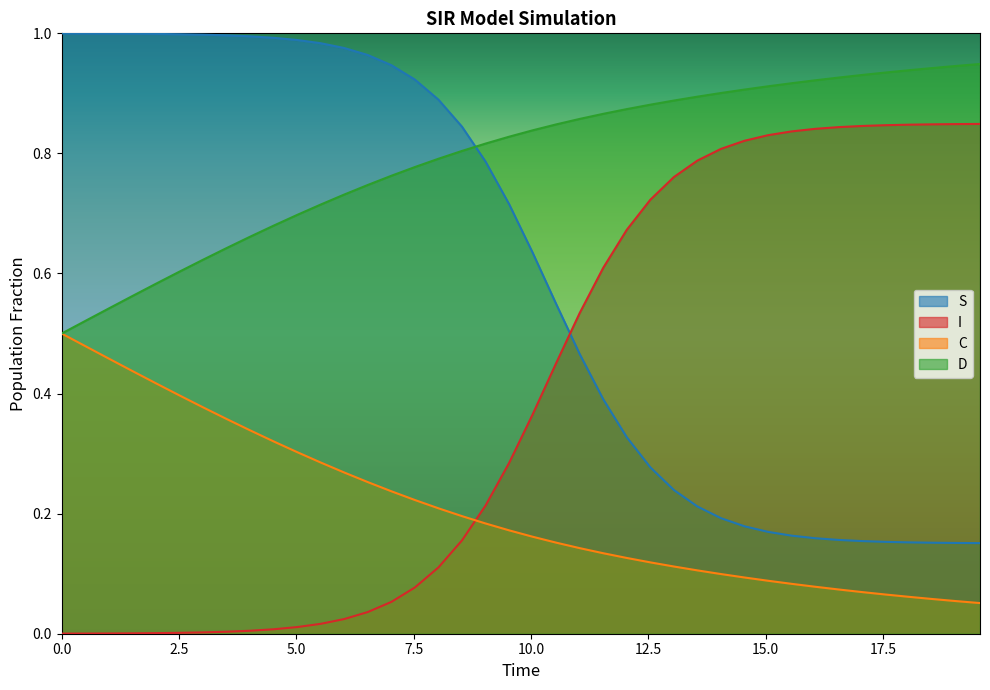

Rank the series by their maximum value, from highest to lowest.

S, D, I, C